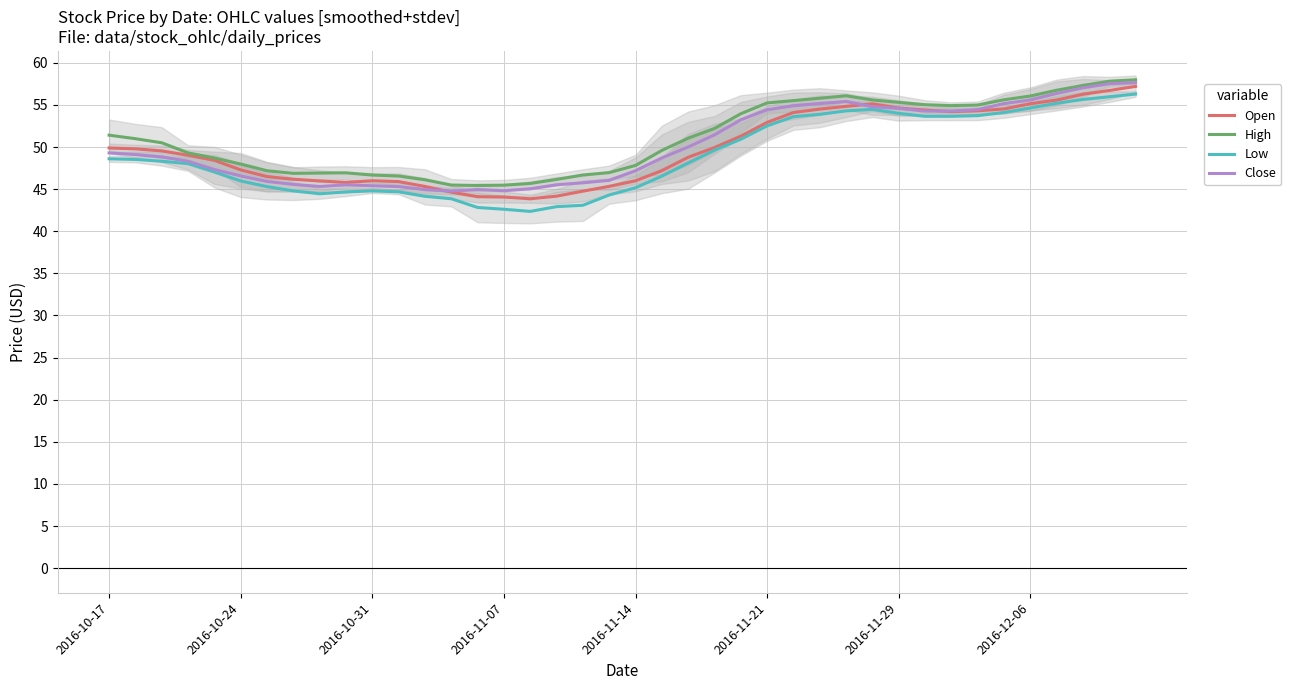

What is the lowest value of the Open series?

43.9